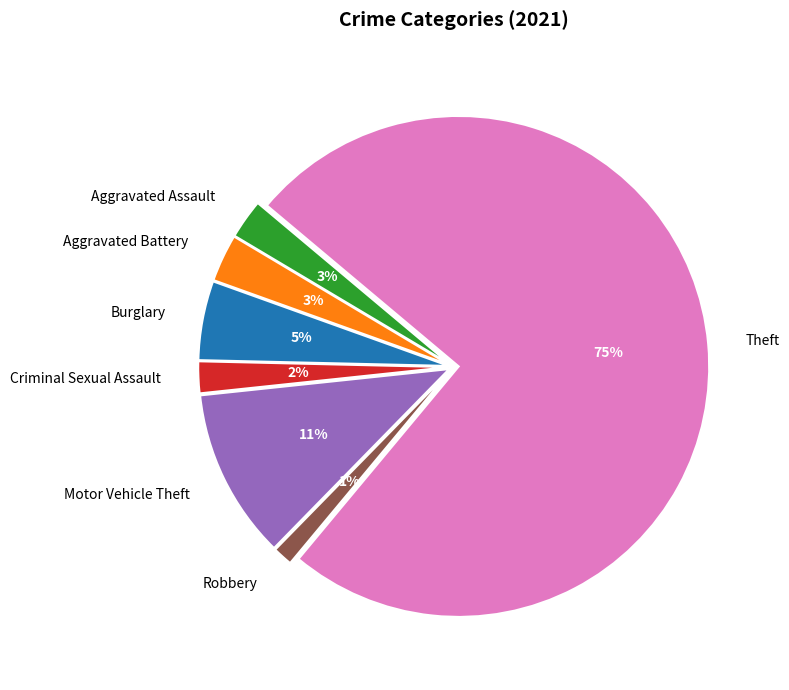

Does Criminal Sexual Assault represent more than half of the total?

No